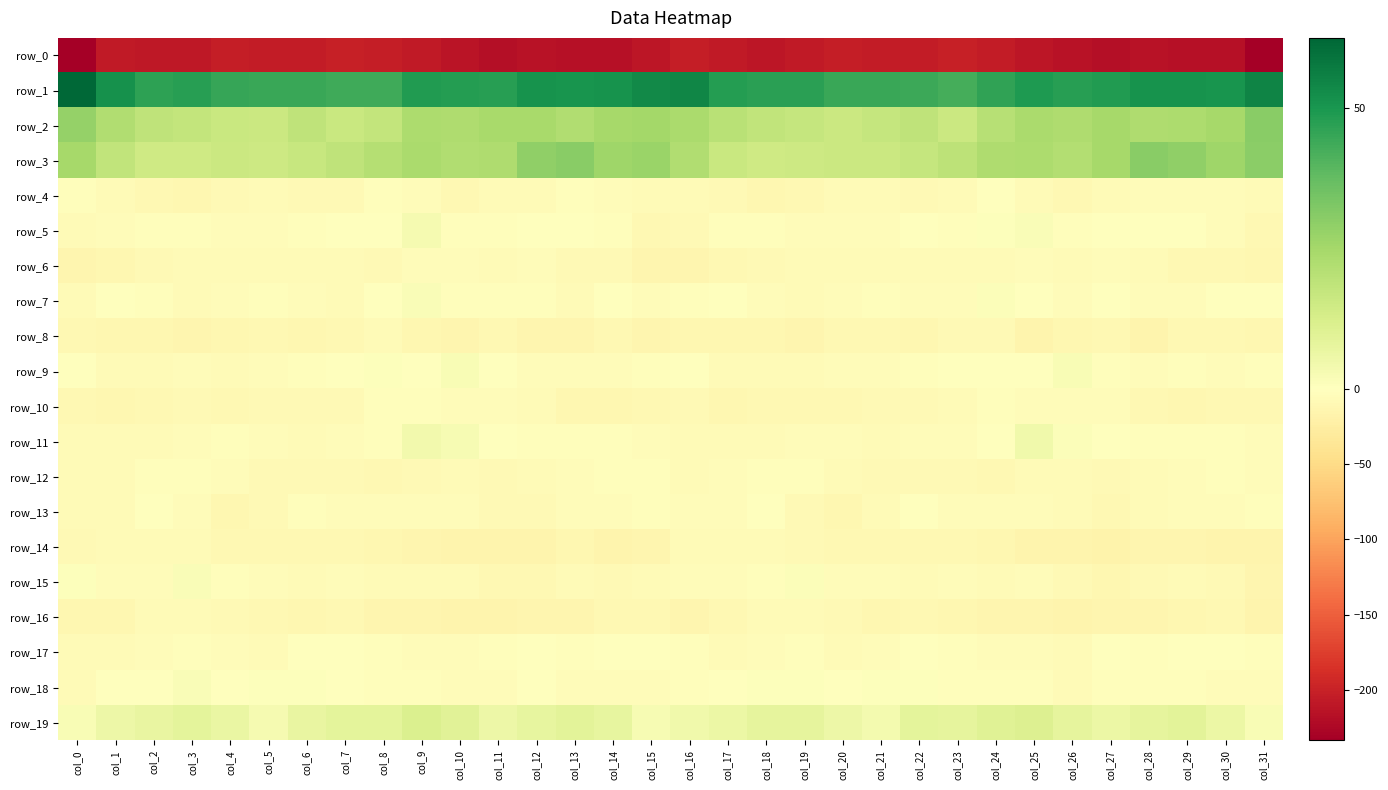

How many data points does each series have?

32